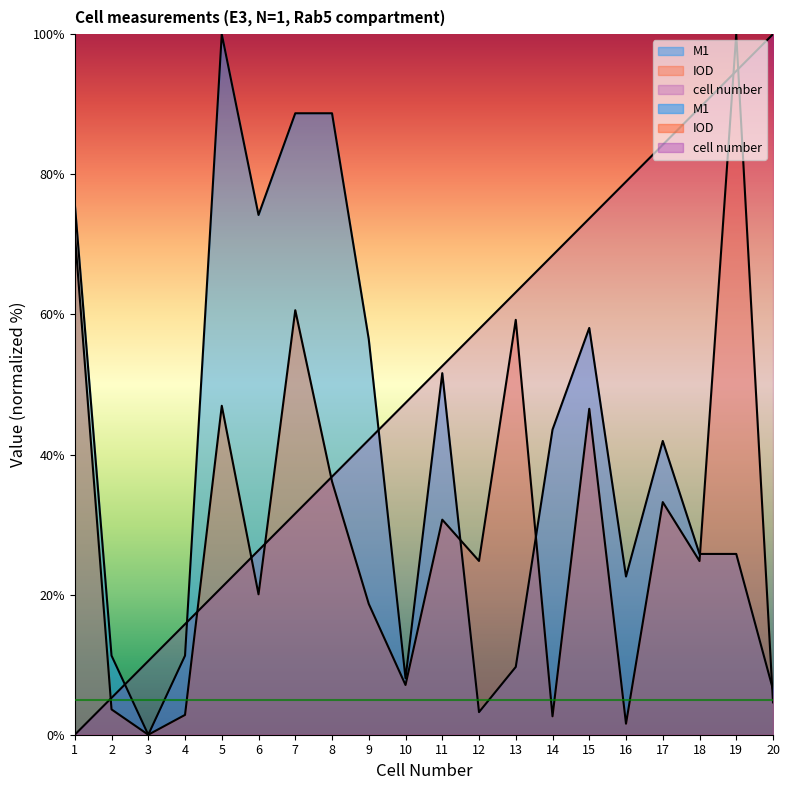

What is the sum of all IOD values?

595.6